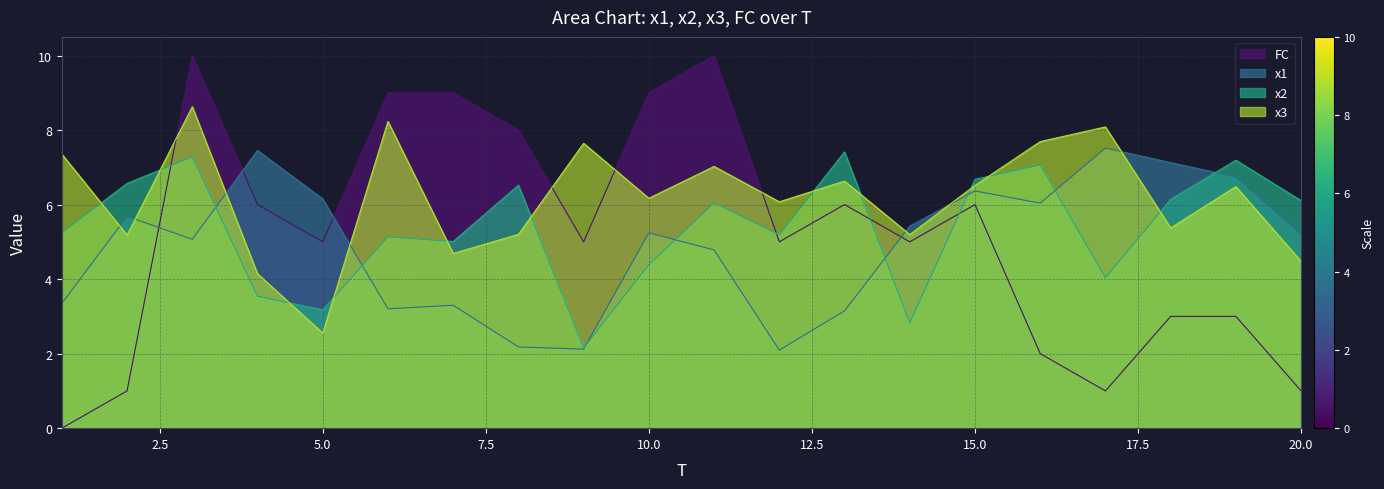

How many values in the x1 series are below 5?

8